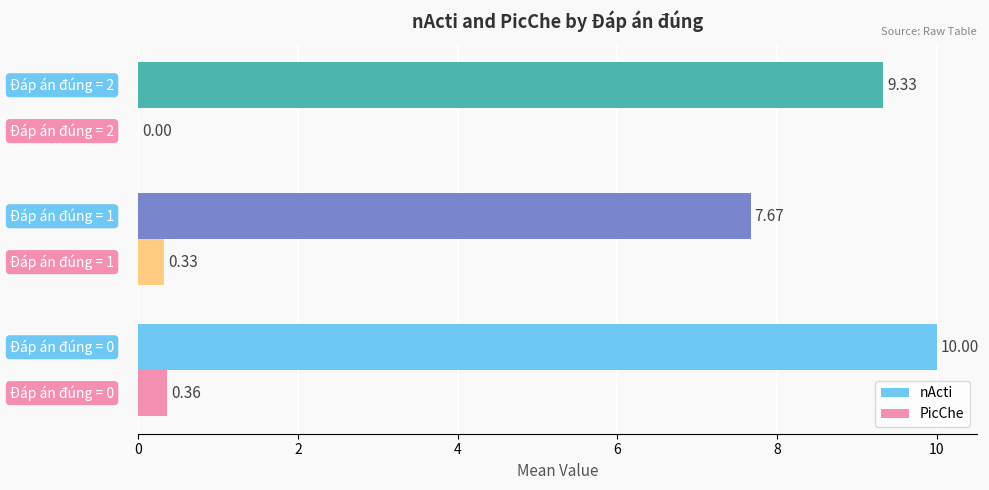

What is the sum of all nActi values?

27.0